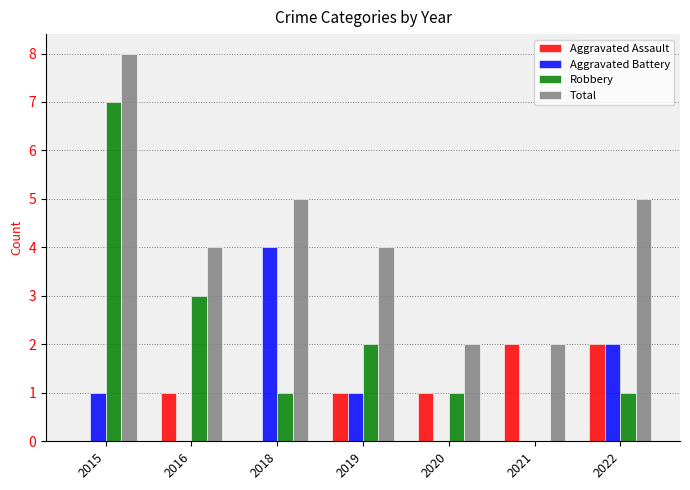

Is it true that Aggravated Assault equals -1 at 2018?

False